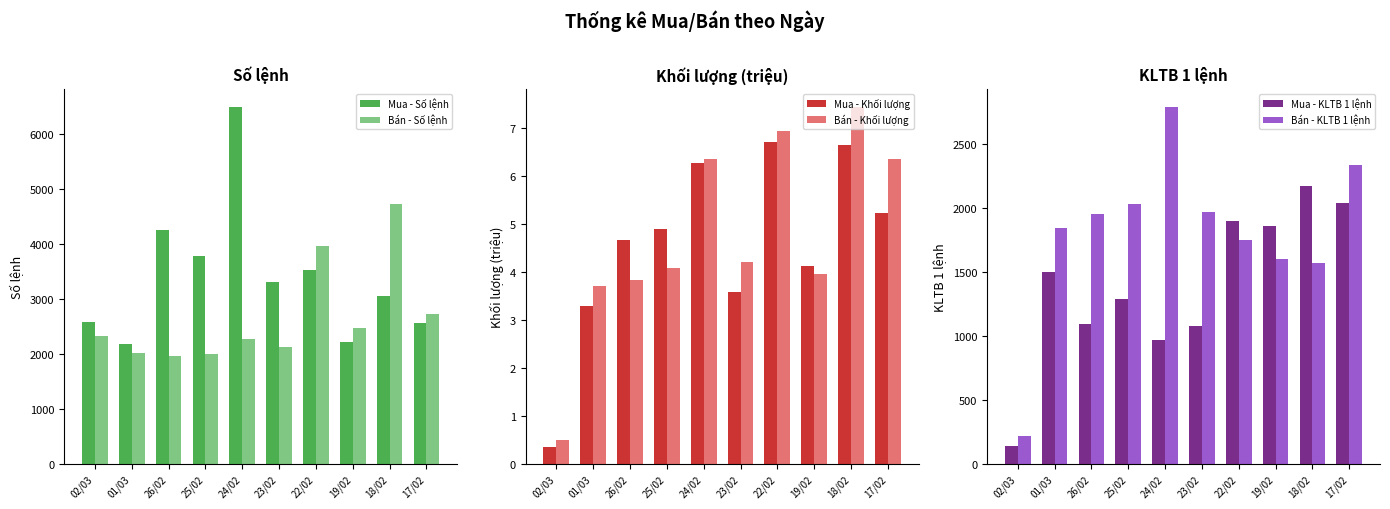

What is the minimum value shown in the chart?

0.3